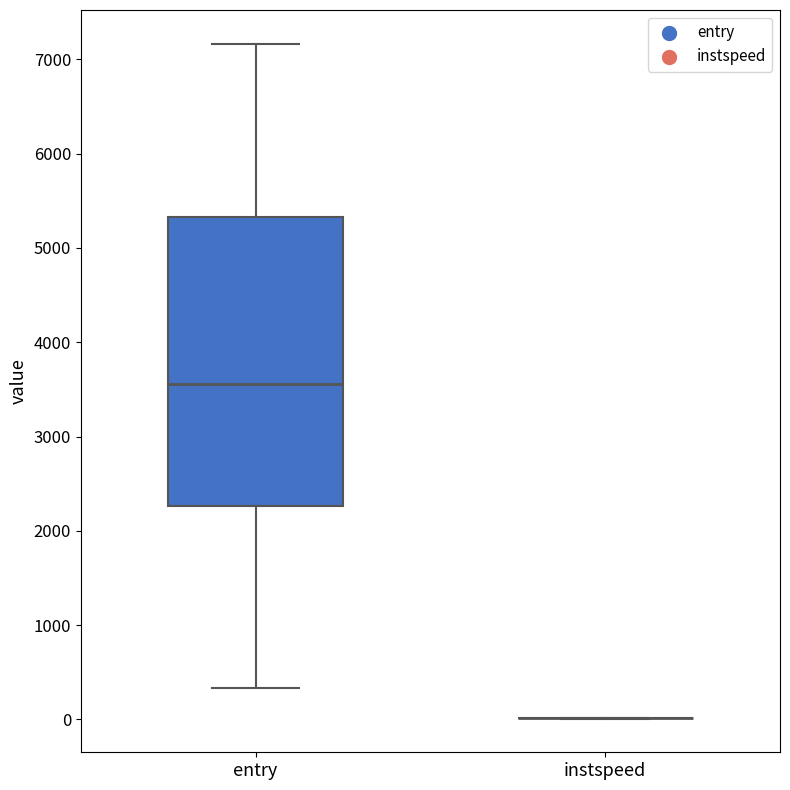

Which box is the tallest, from its lower edge to its upper edge?

entry